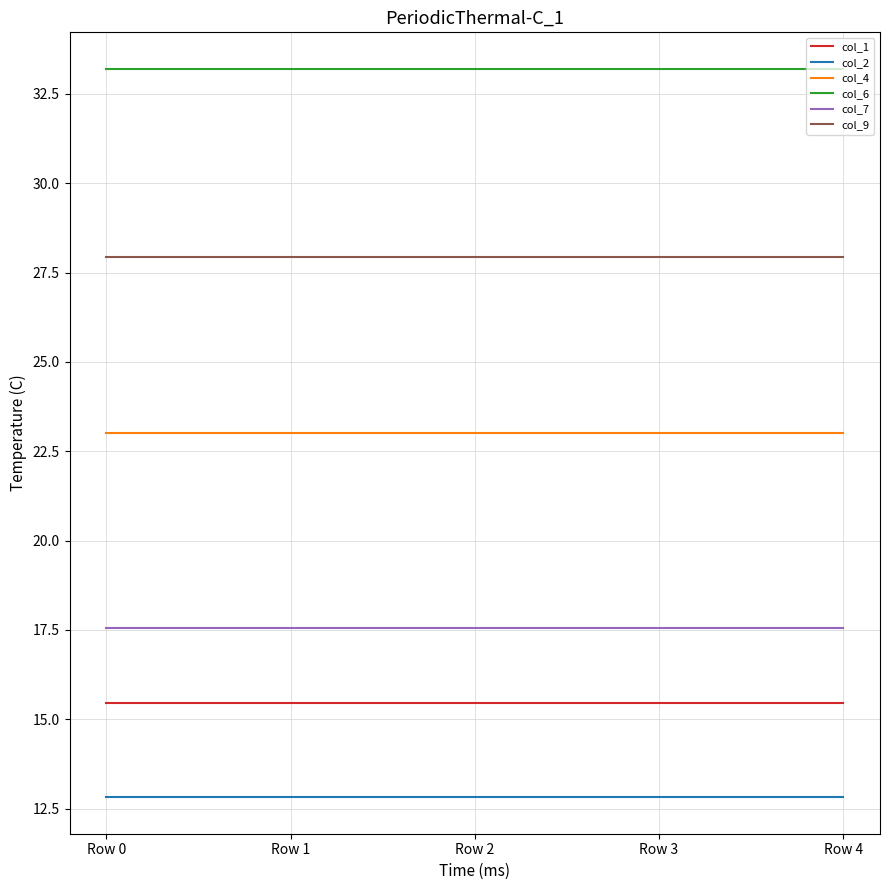

True or false: col_1 and col_2 cross at least once.

False